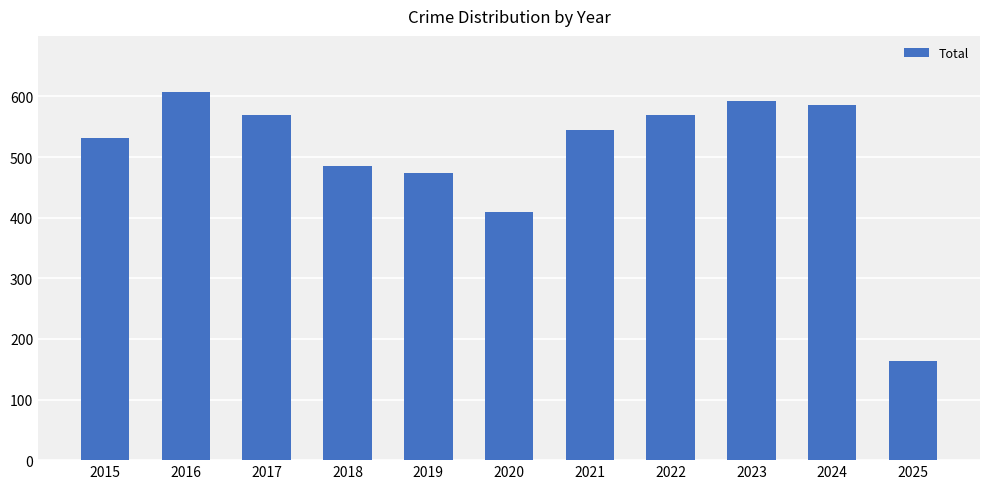

What is the change in value from 2019 to 2022?

+95